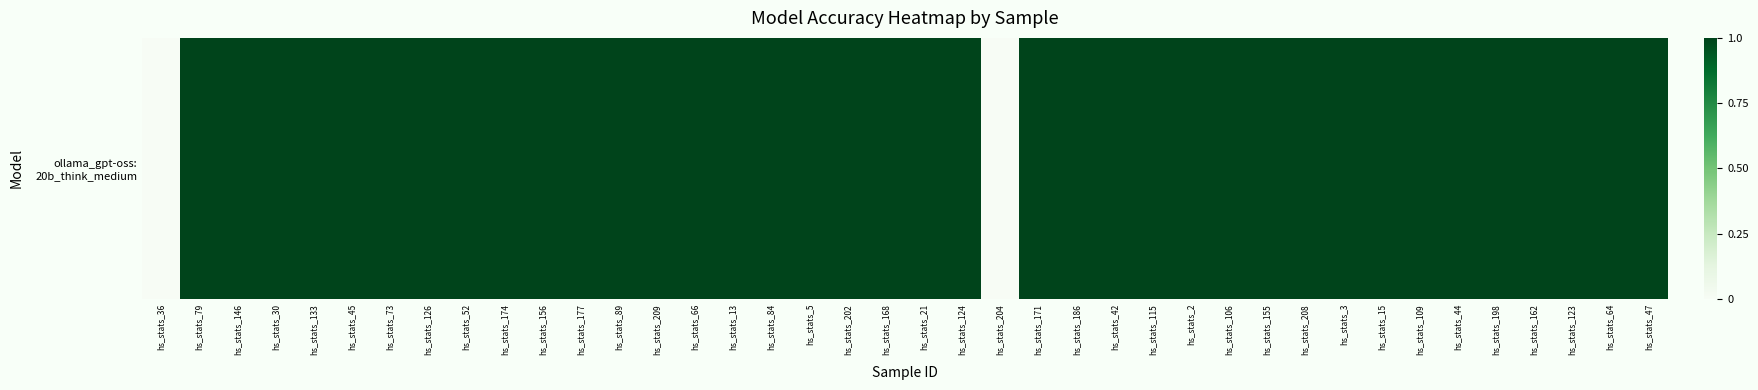

What is the difference between the maximum and minimum values?

1